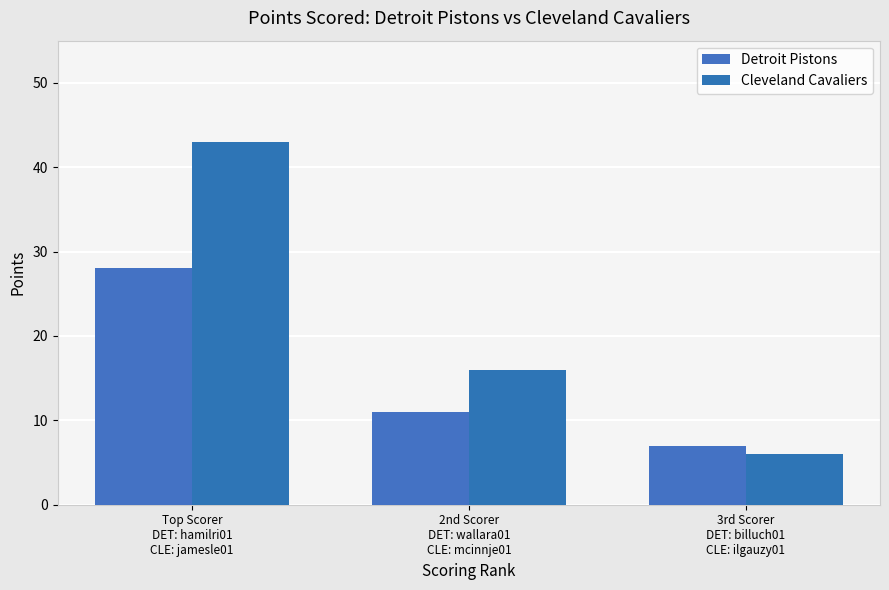

The Detroit Pistons series shows 48 at Top Scorer
DET: hamilri01
CLE: jamesle01. True or false?

False